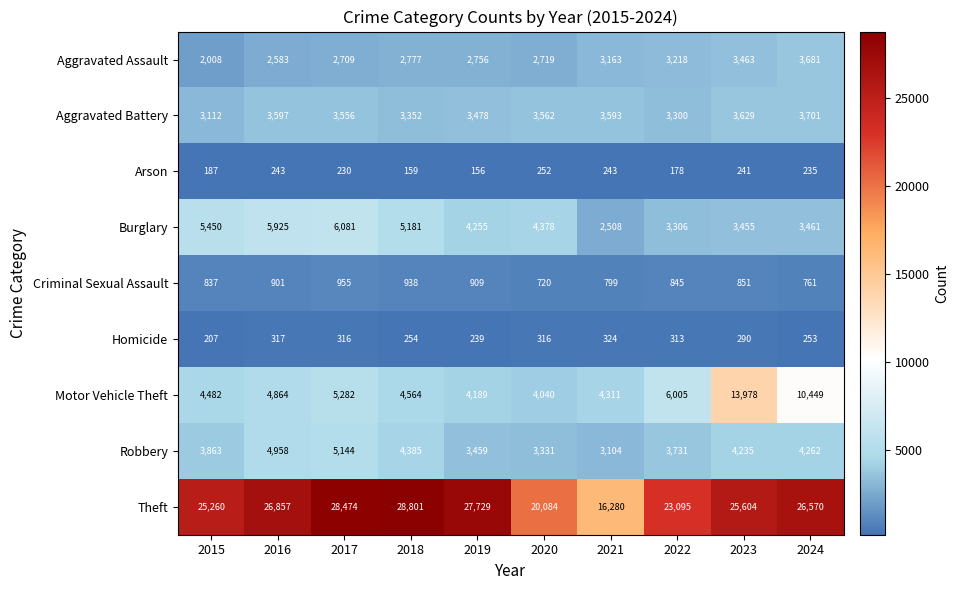

At which label does Robbery first exceed 4235?

2016